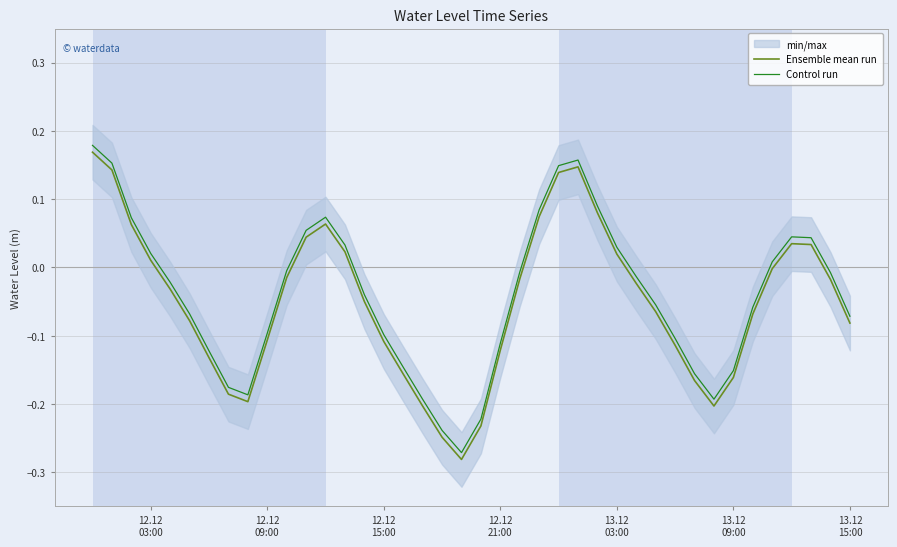

How many lines are shown in the chart?

2